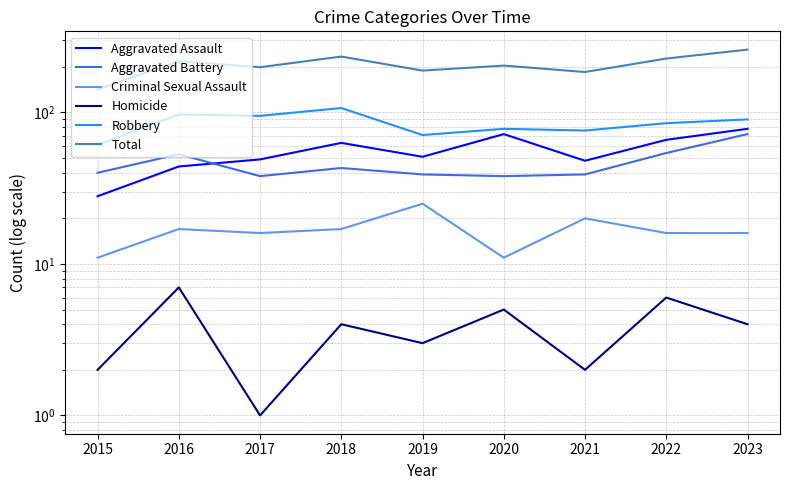

Reading left to right, list all the values displayed in this chart.

Aggravated Assault: 28	44	49	63	51	72	48	66	78
Aggravated Battery: 40	53	38	43	39	38	39	54	72
Criminal Sexual Assault: 11	17	16	17	25	11	20	16	16
Homicide: 2	7	1	4	3	5	2	6	4
Robbery: 61	97	95	107	71	78	76	85	90
Total: 142	218	199	234	189	204	185	227	260